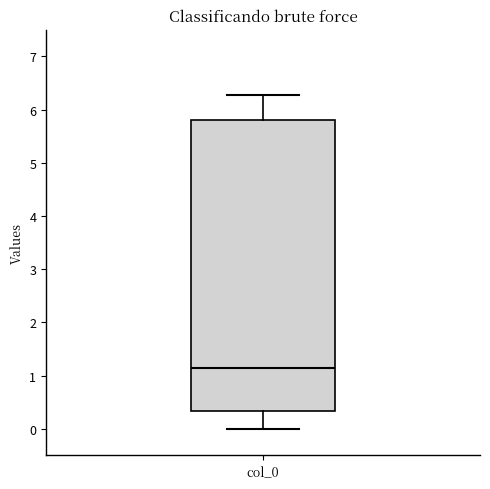

Read this box plot against the y-axis: the position of the median line, the range covered by the box, and the ends of both whiskers. The values are not printed on the chart, so give them approximately, as read against the axis.

median 1.2, box 0.3 to 5.8, whiskers 0.0 to 6.3